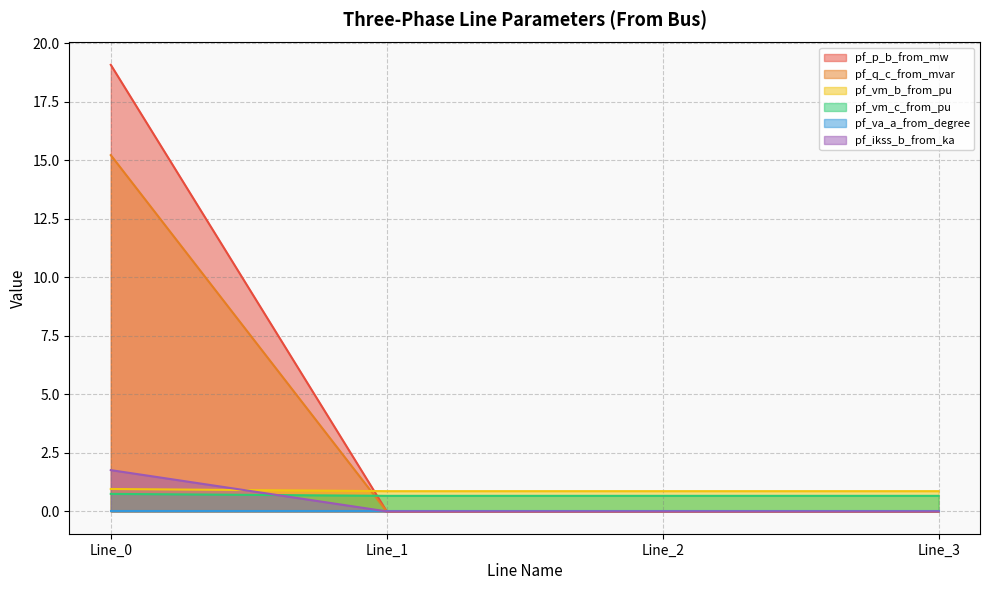

What is the maximum value for pf_vm_b_from_pu?

1.0